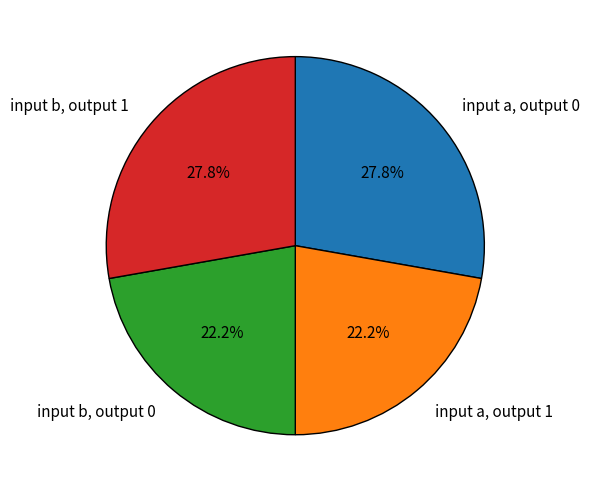

Is there a majority slice in this chart?

No